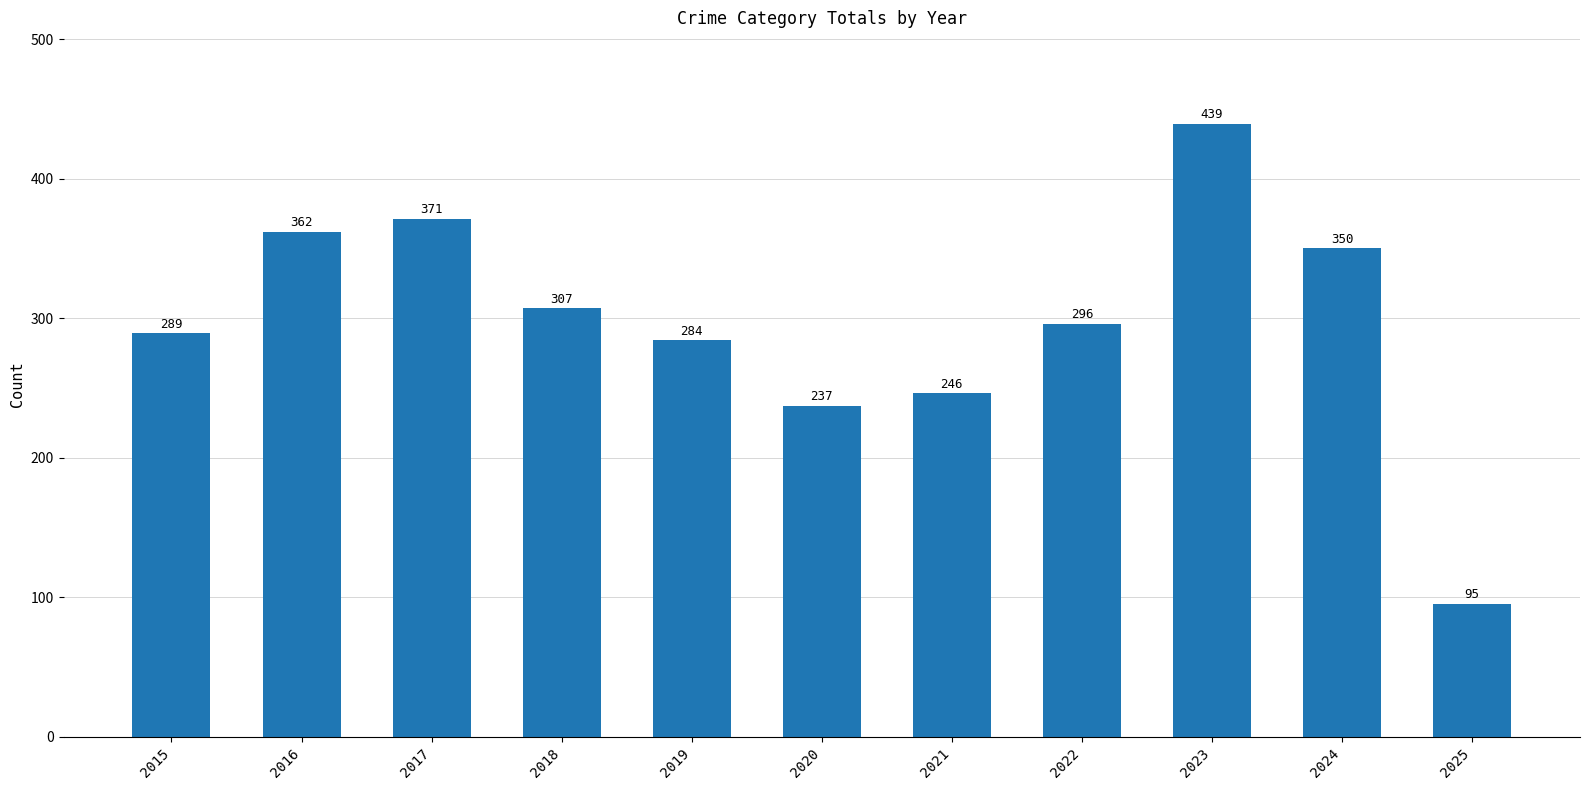

What is the maximum value shown in the chart?

439